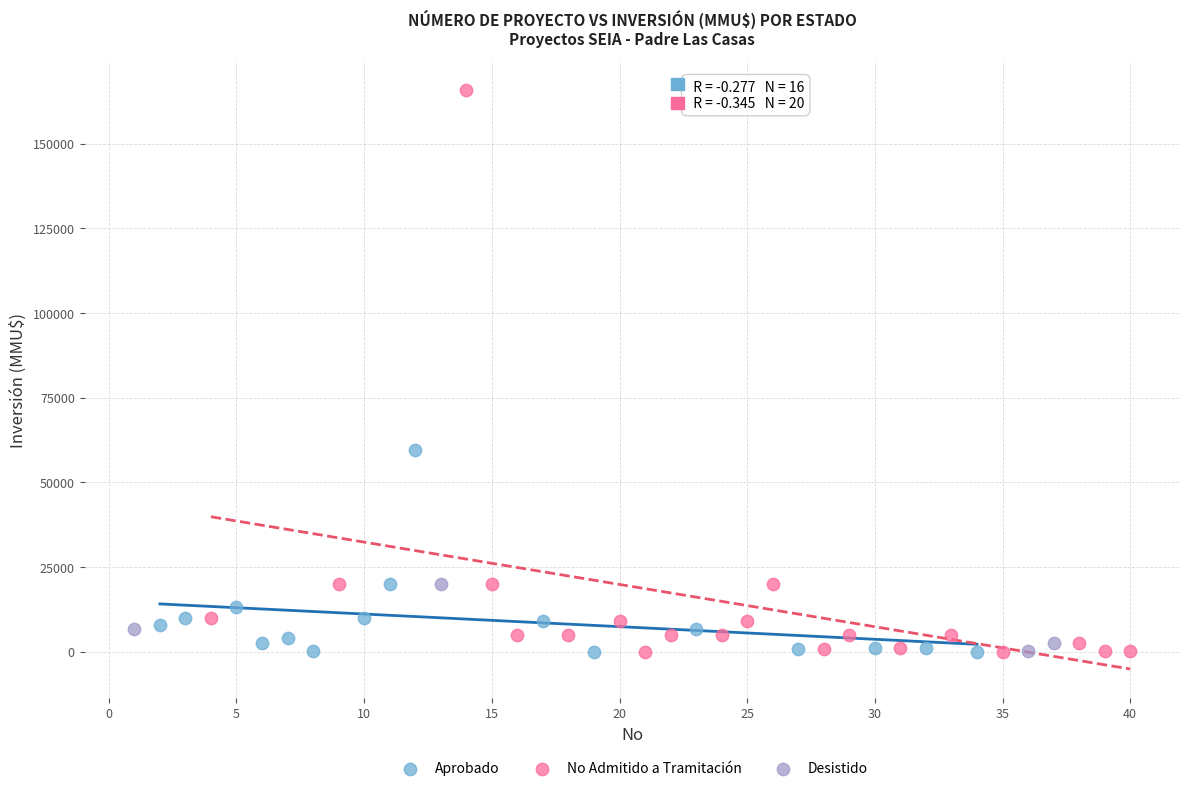

What are all the series names shown in the legend?

Aprobado, No Admitido a Tramitación, Desistido